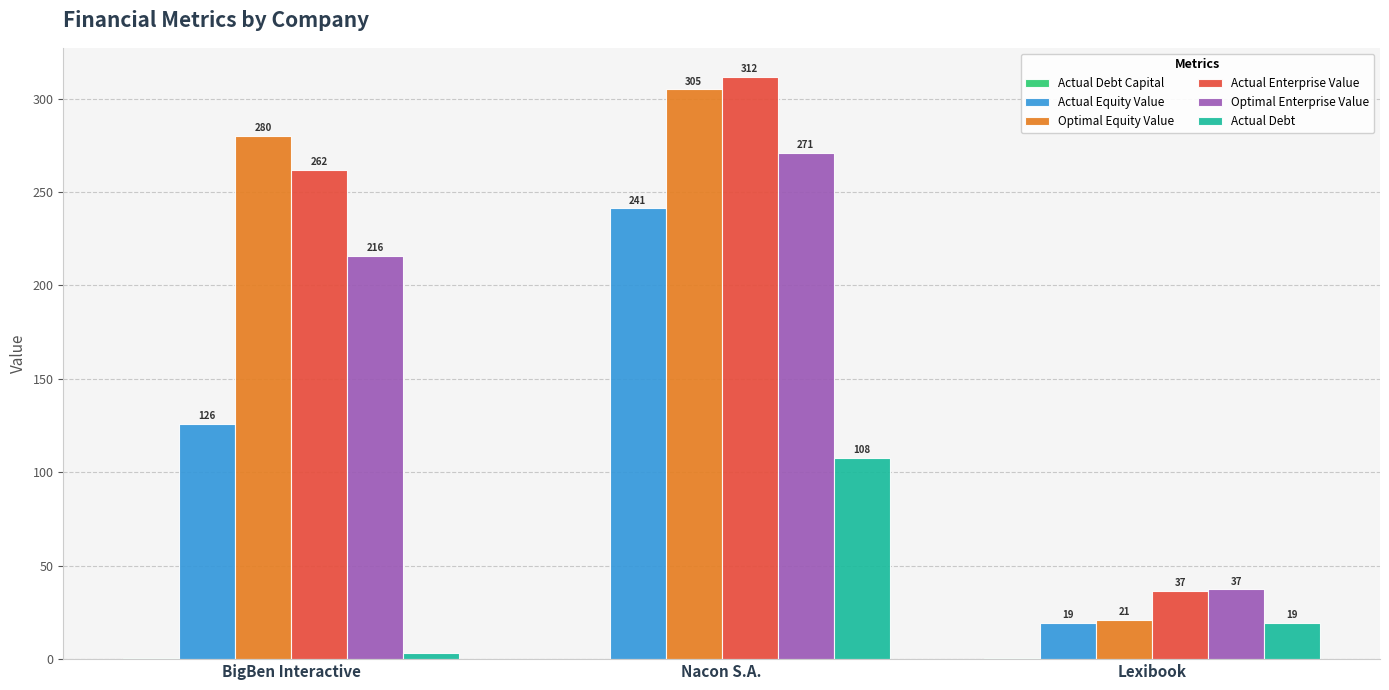

Are the bars horizontal?

No